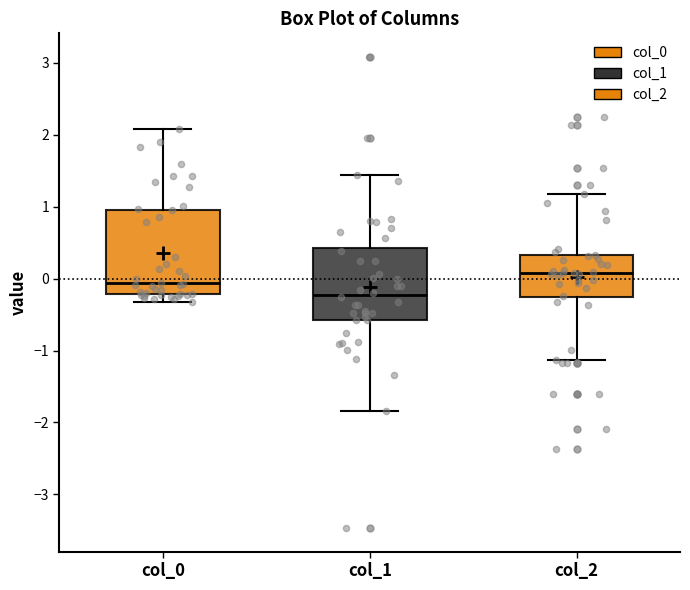

Reading left to right, read every box against the y-axis: the position of its median line, the range the box covers, and the ends of its whiskers. The values are not printed on the chart, so give them approximately, as read against the axis.

col_0: median -0.1, box -0.2 to 1.0, whiskers -0.3 to 2.1
col_1: median -0.2, box -0.6 to 0.4, whiskers -1.8 to 1.4
col_2: median 0.1, box -0.3 to 0.3, whiskers -1.1 to 1.2